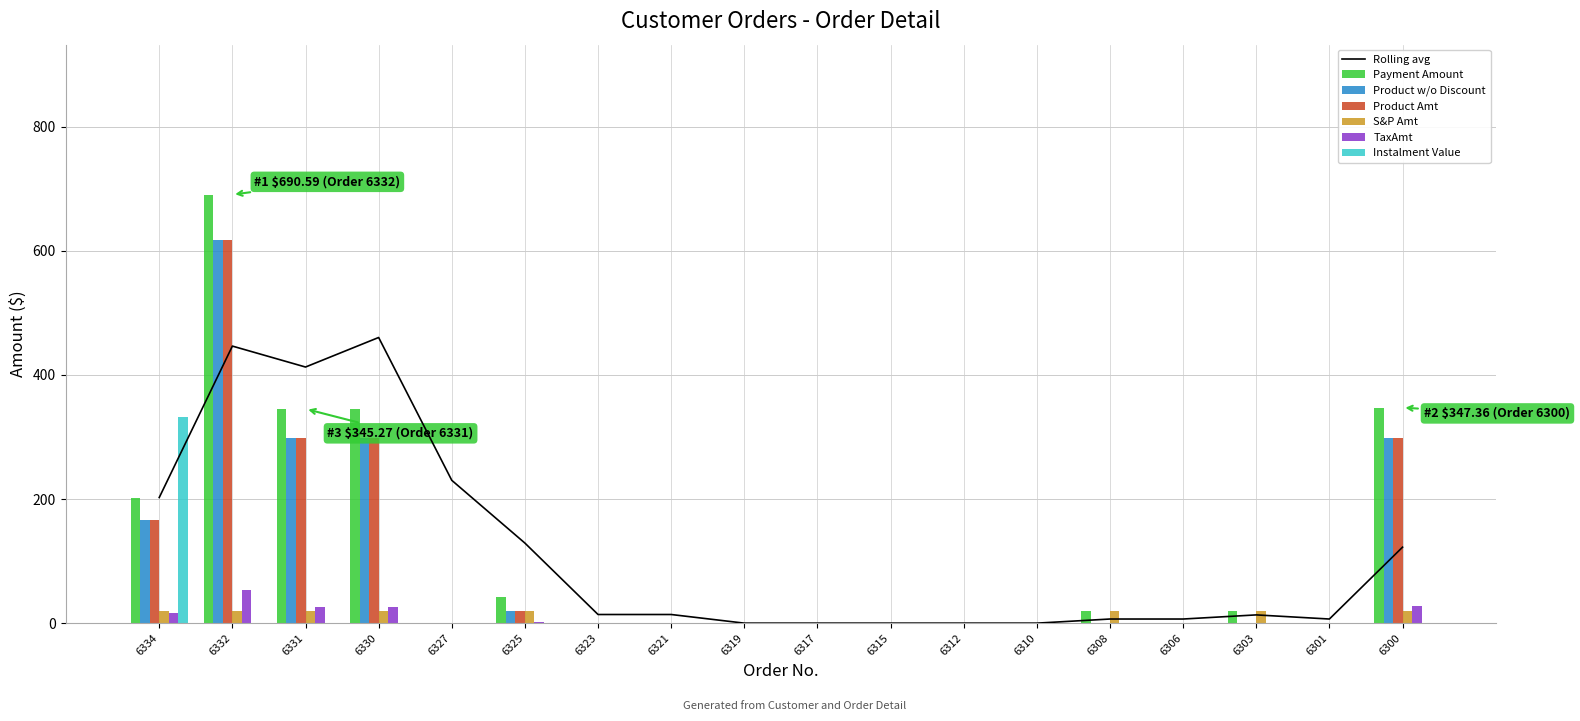

Are the bars horizontal?

No